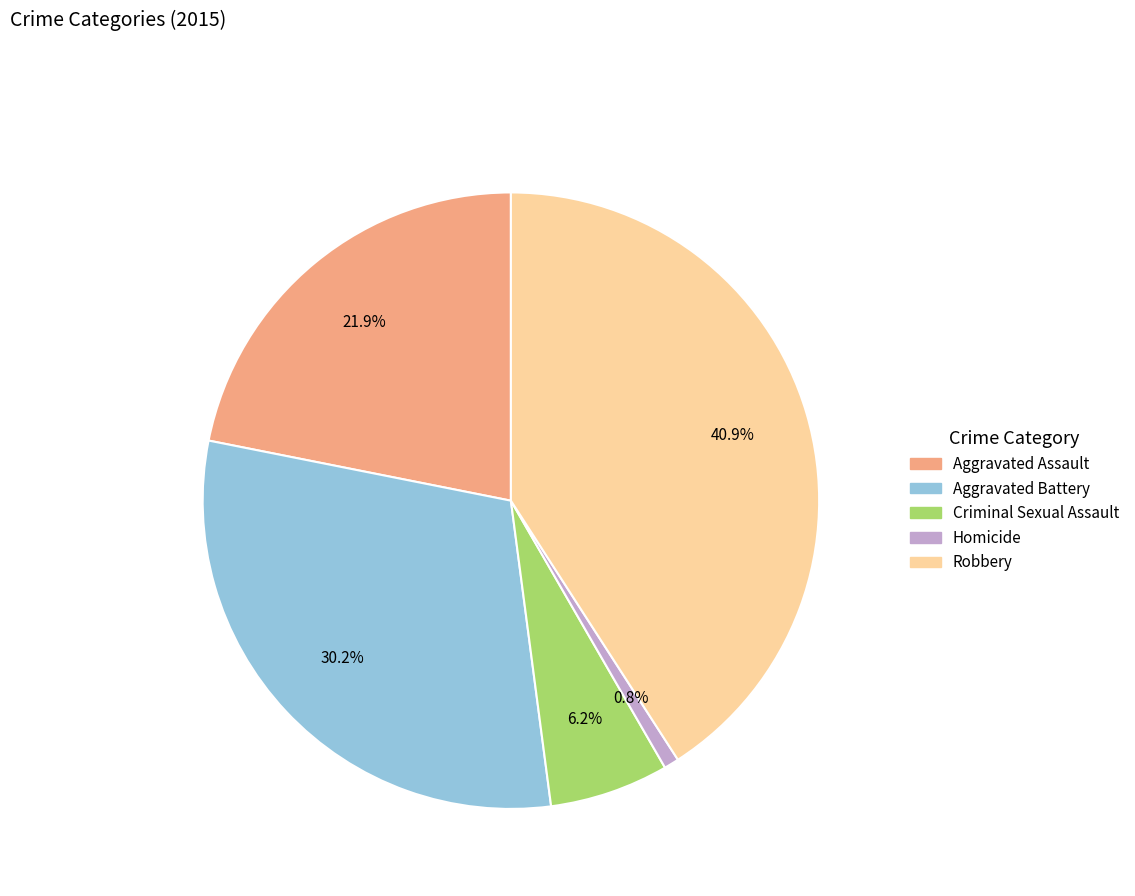

True or false: Homicide accounts for 1% of the total.

True